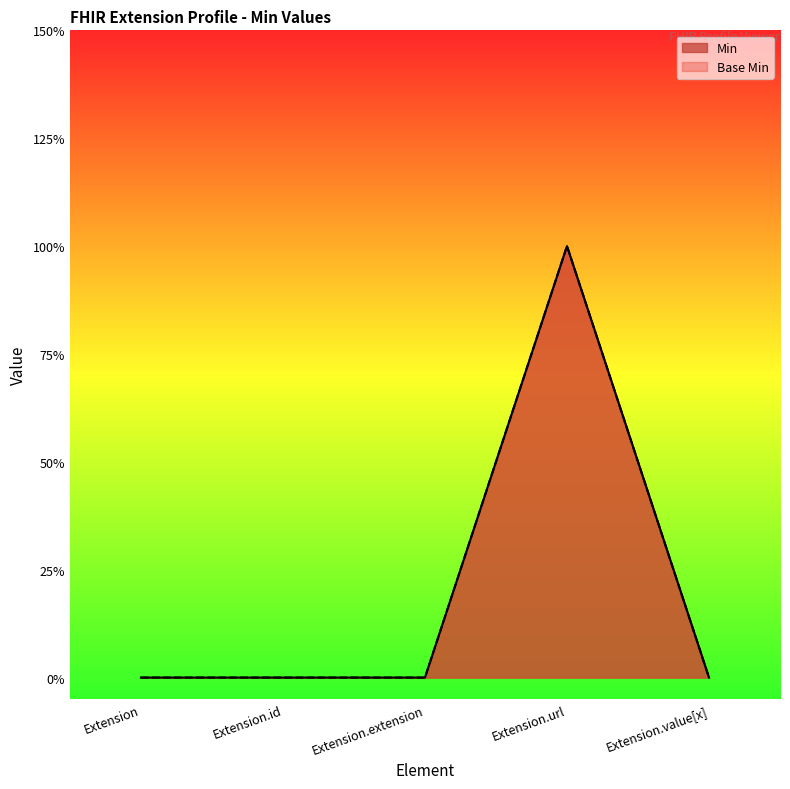

How many interior local peaks does the Base Min series have?

1